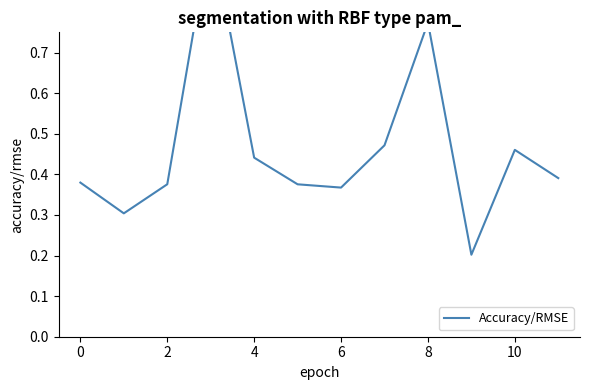

Reading right to left, what are all the values shown in this chart?

0.4	0.5	0.2	0.8	0.5	0.4	0.4	0.4	1.0	0.4	0.3	0.4